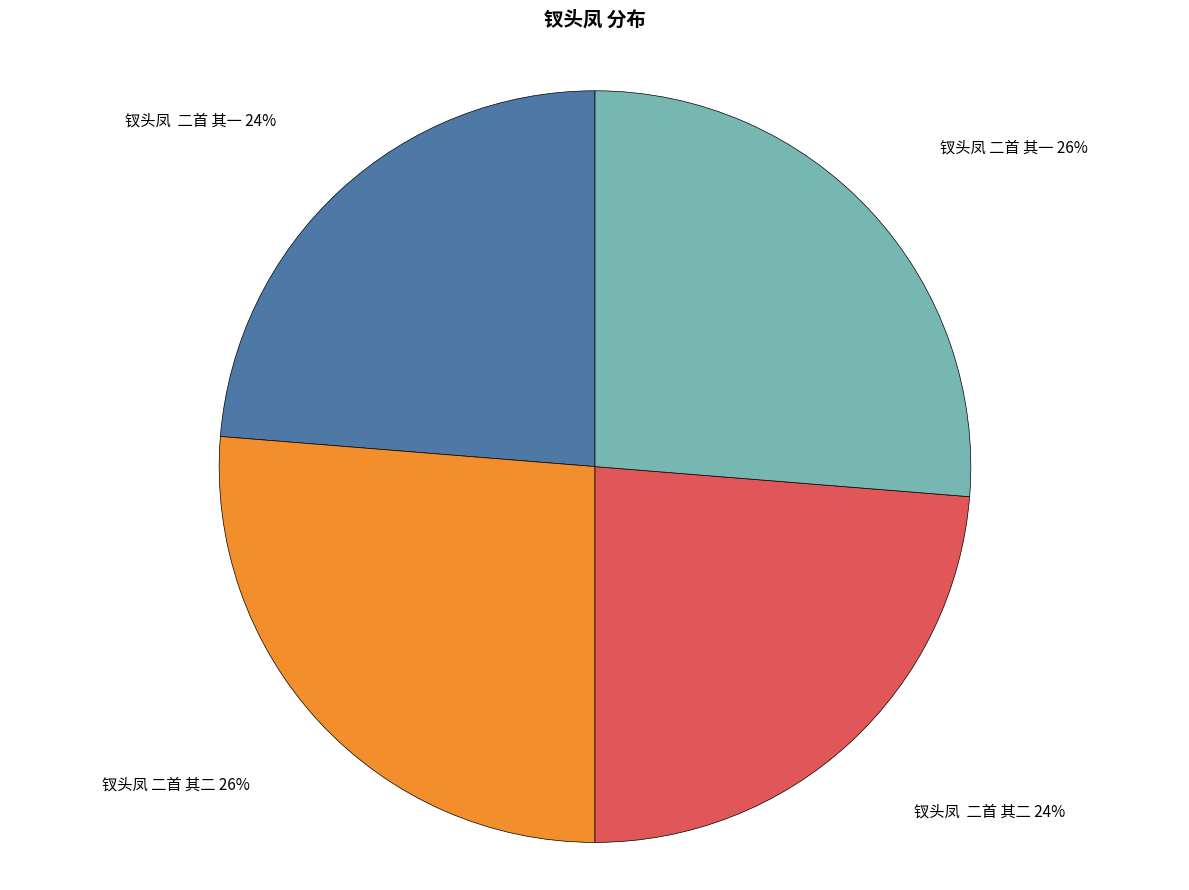

Is there a majority slice in this chart?

No